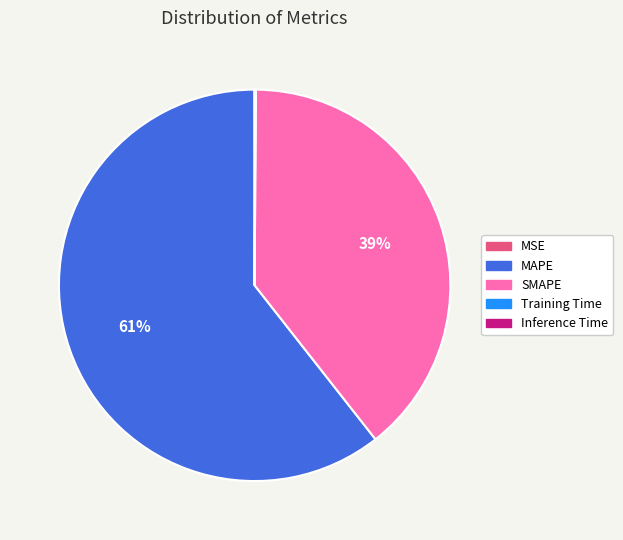

To the nearest percent, what is the difference between the largest and smallest slice percentages?

61%